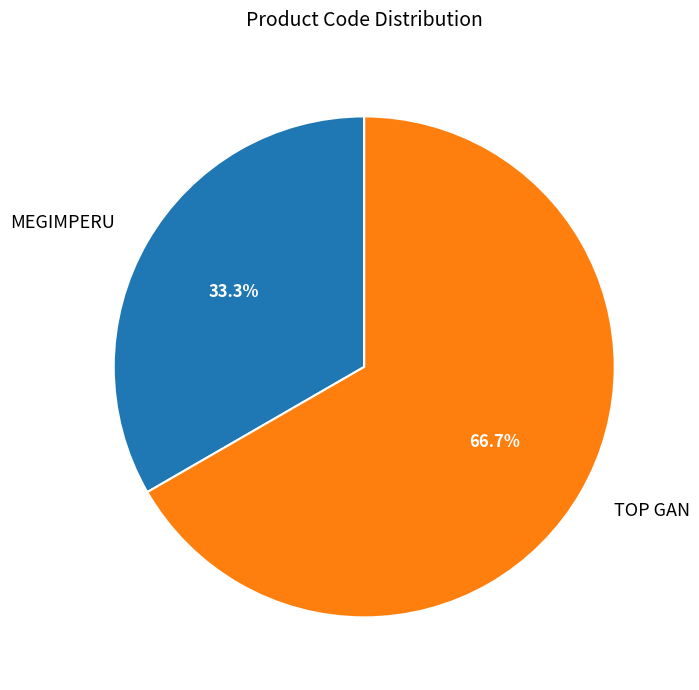

Does MEGIMPERU account for over 50% of the chart?

No